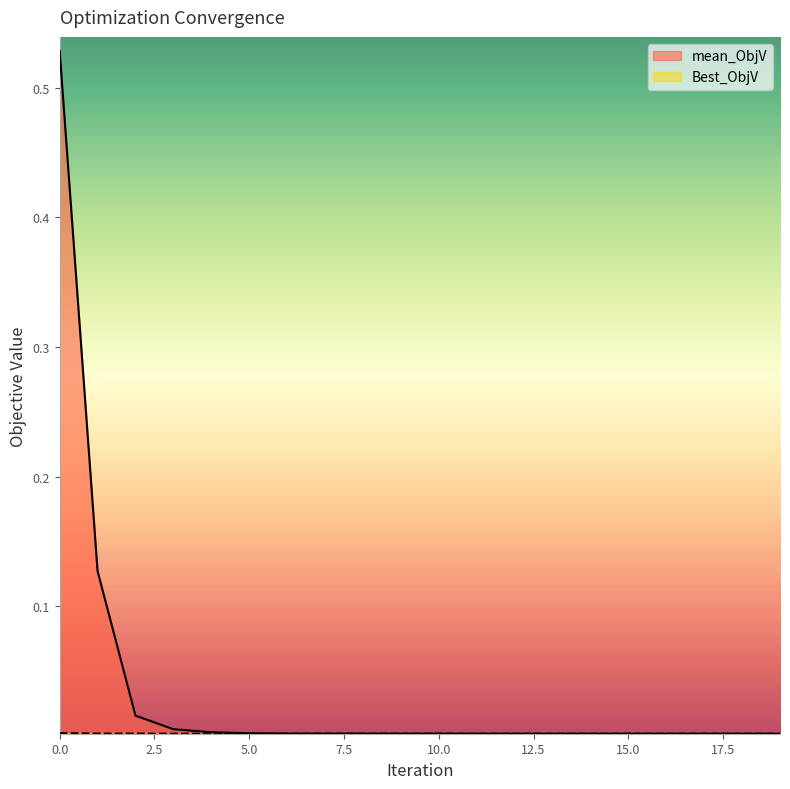

At which label is Best_ObjV closest to 0?

19